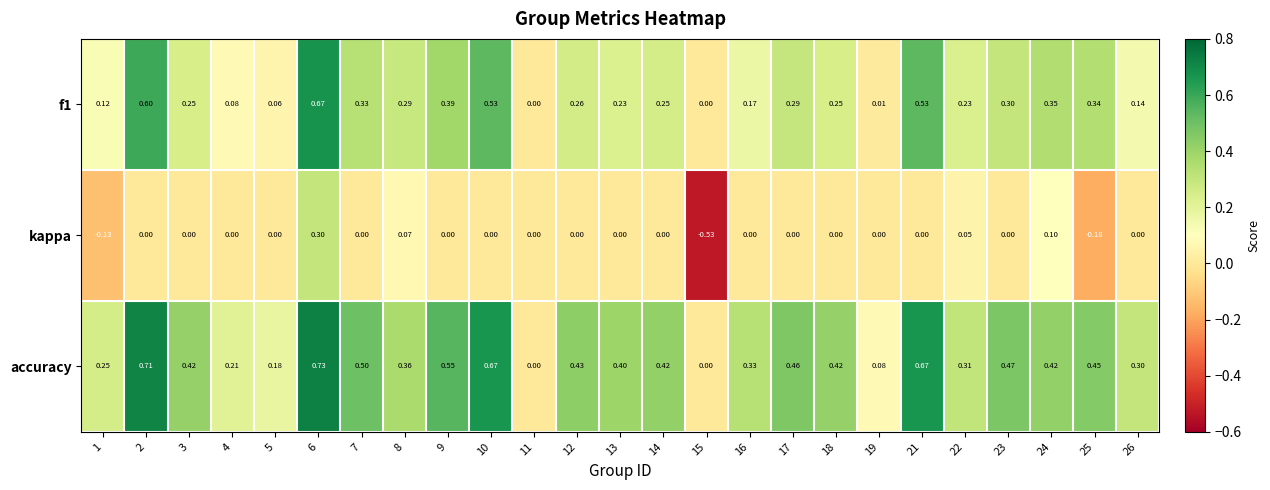

Is the value of f1 at 23 greater than the value of accuracy at 6?

No